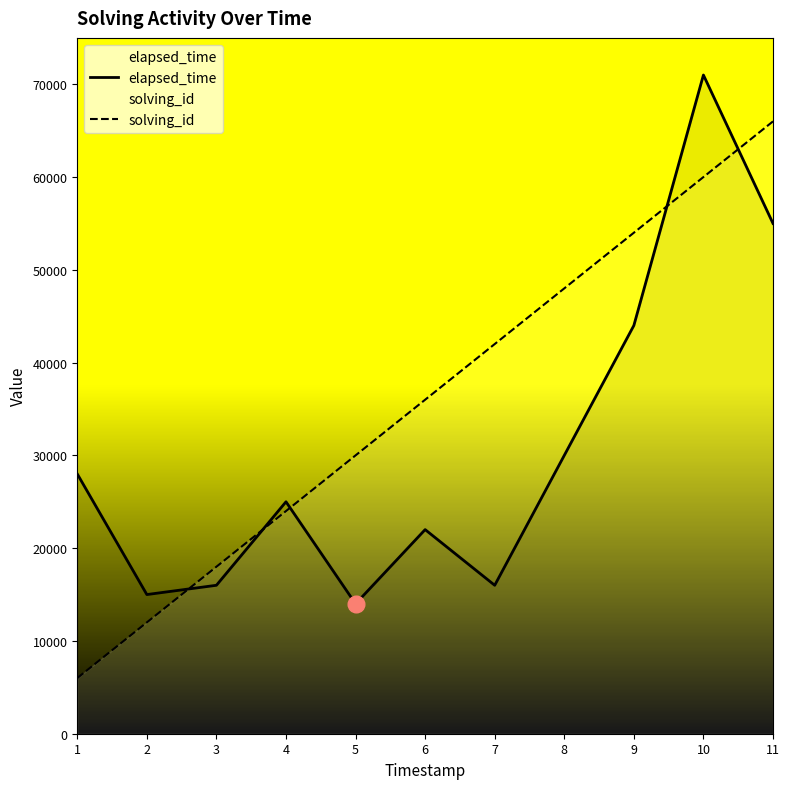

What is the greatest value displayed?

71000